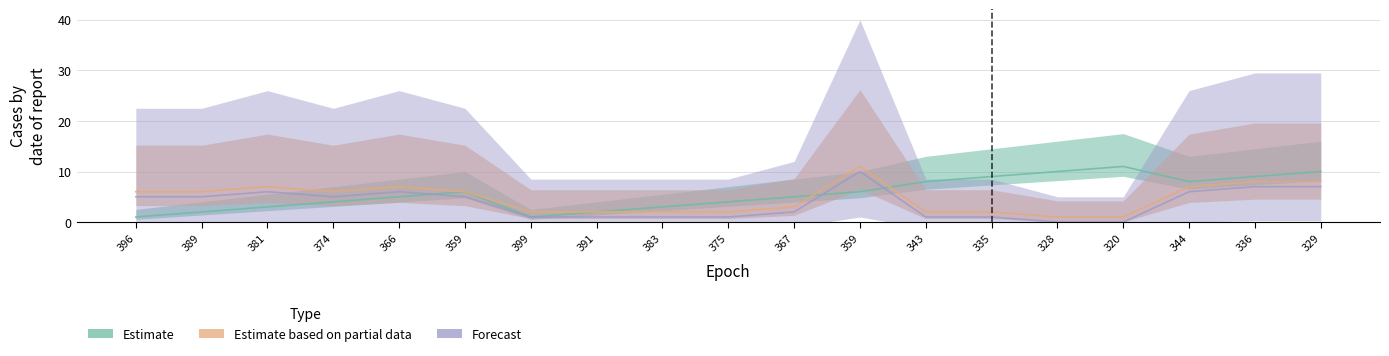

In Estimate, how many points are lower than both neighbors (excluding endpoints)?

2